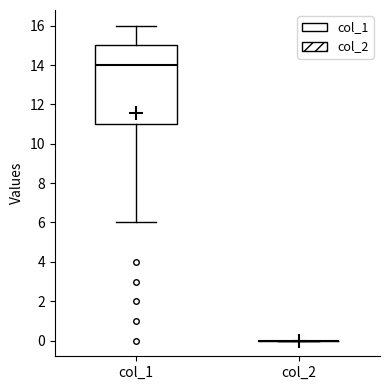

Which box is the tallest, from its lower edge to its upper edge?

col_1